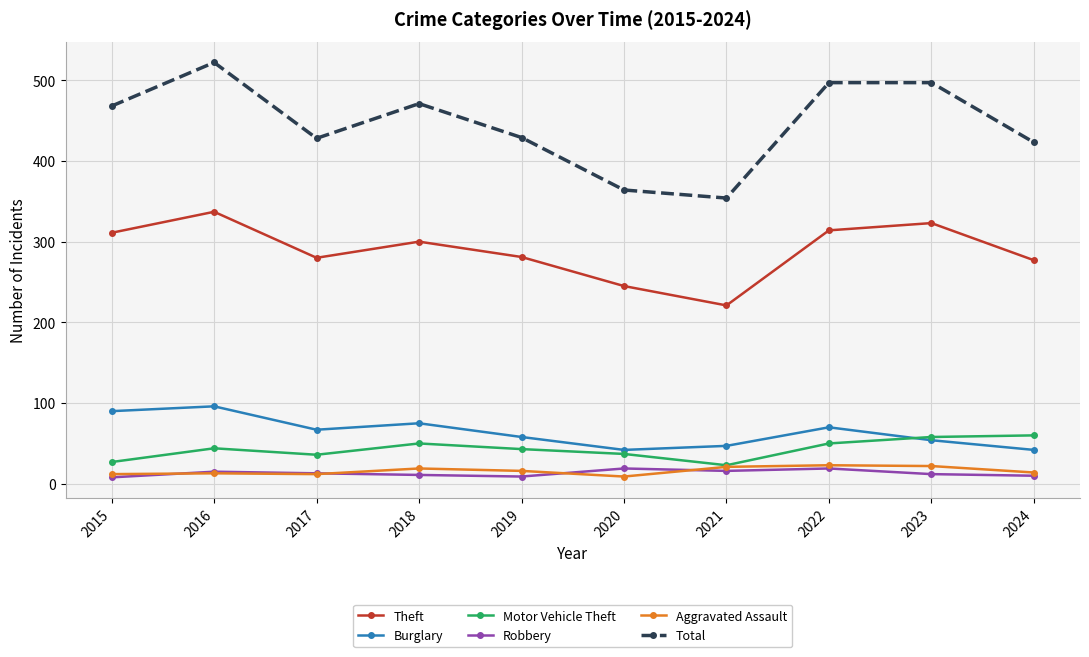

What is the total value across all series at 2022?

973